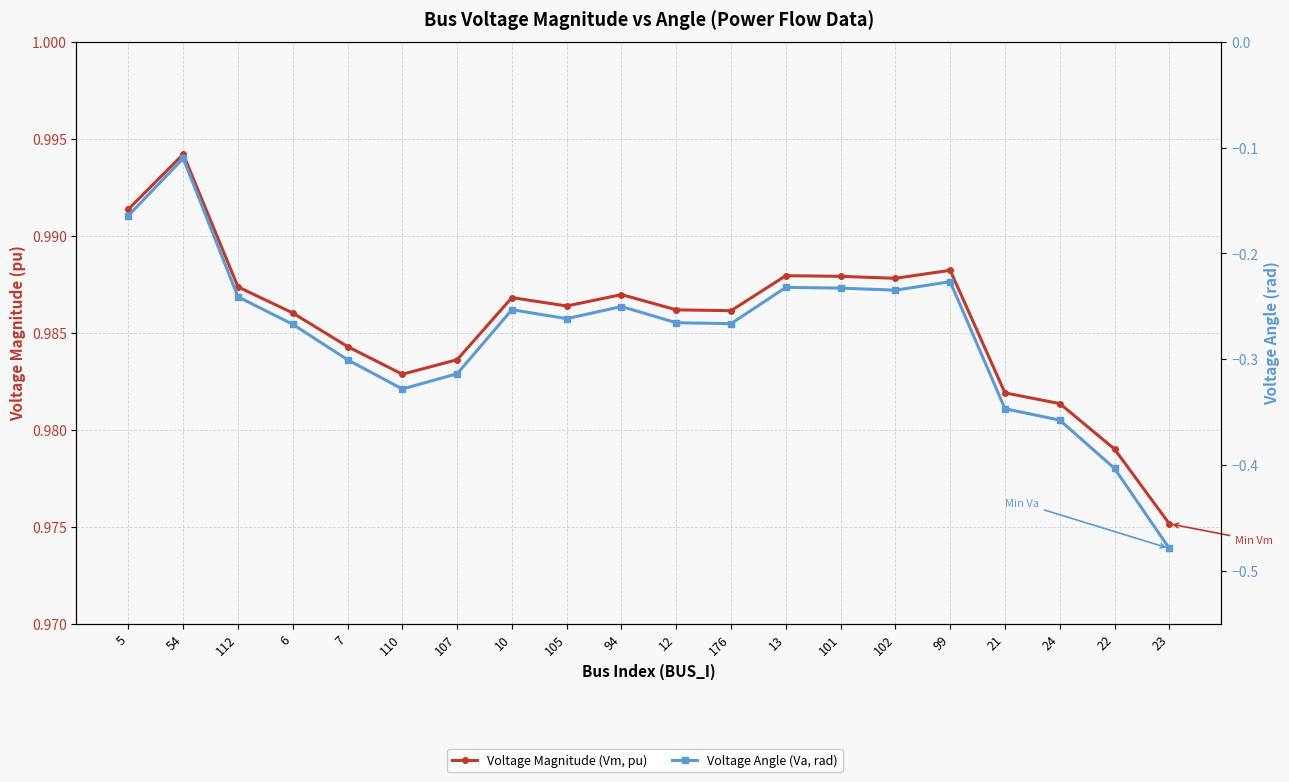

True or false: Voltage Magnitude (Vm, pu) and Voltage Angle (Va, rad) cross at least once.

False